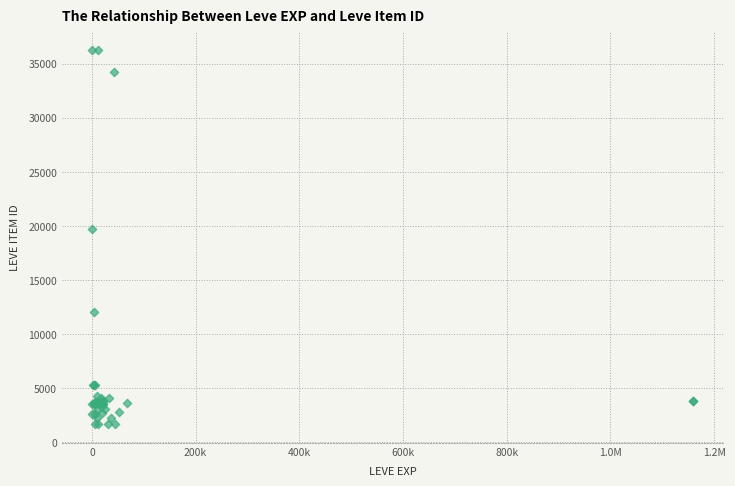

What Y value in the scatter plot is closest to 18967?

19744